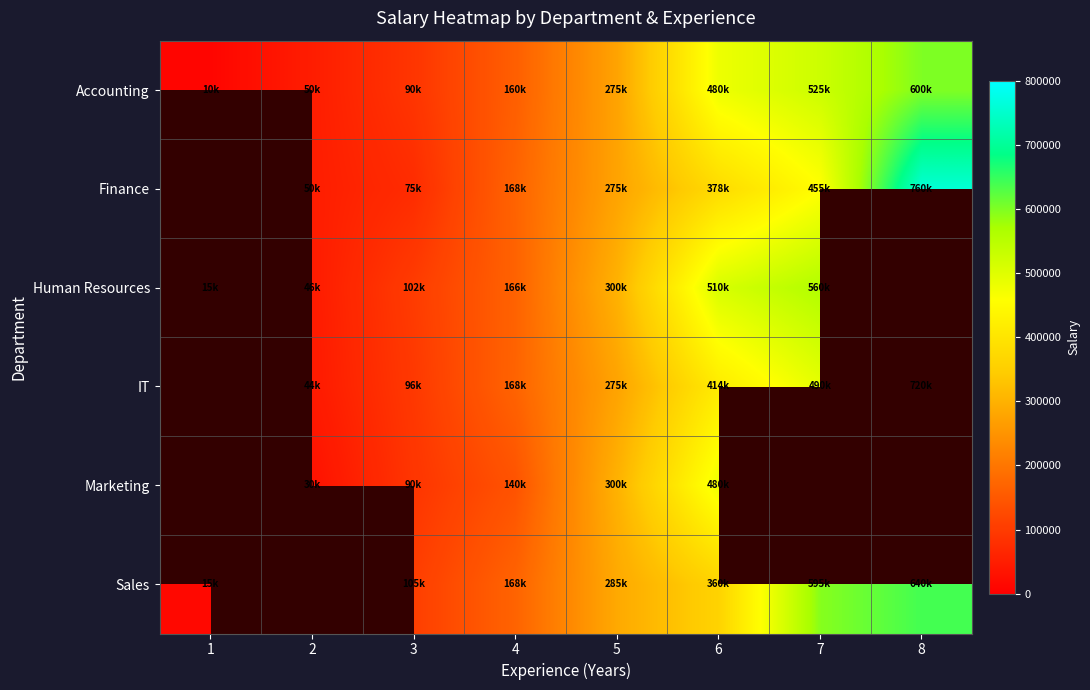

How many data points in IT are less than 275000?

3